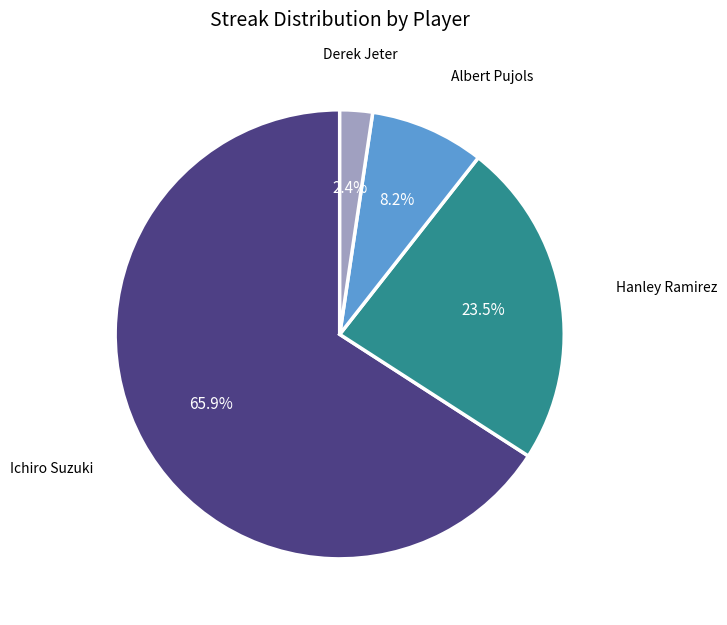

Between Albert Pujols and Derek Jeter, which is larger?

Albert Pujols